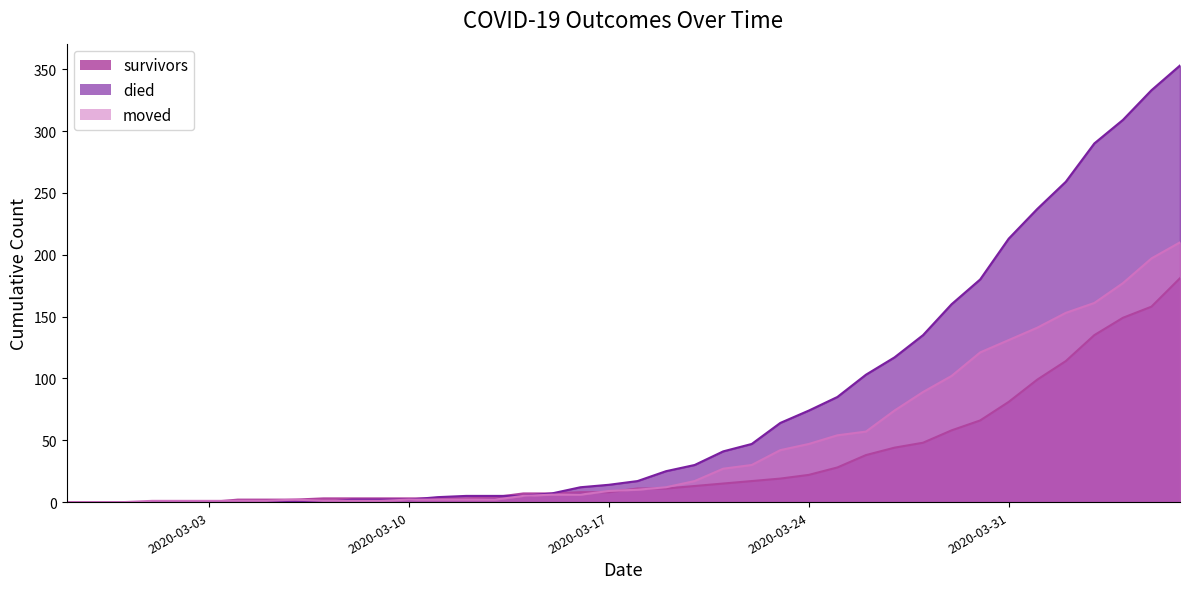

At 2020-03-25, list the series in order from largest to smallest.

died, moved, survivors